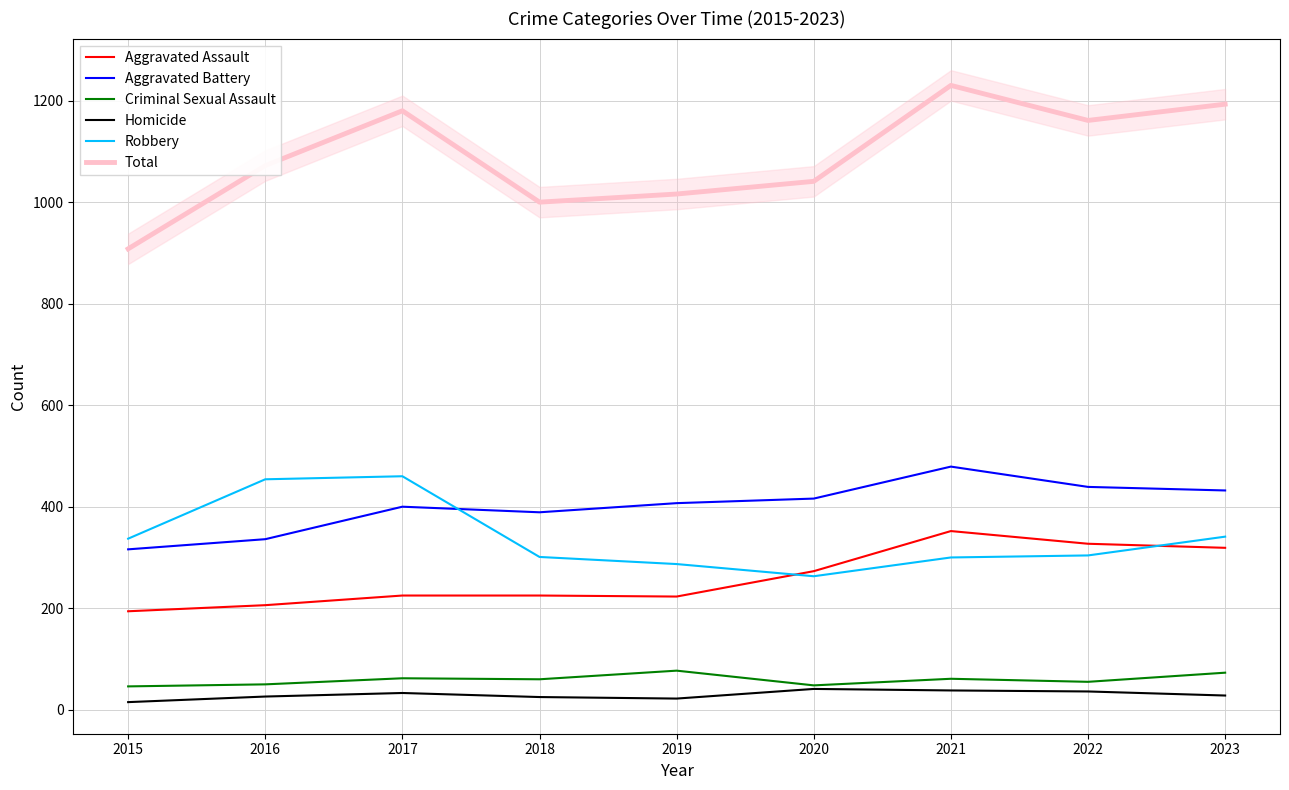

What is the difference between the second highest and minimum values in the Aggravated Assault series?

133